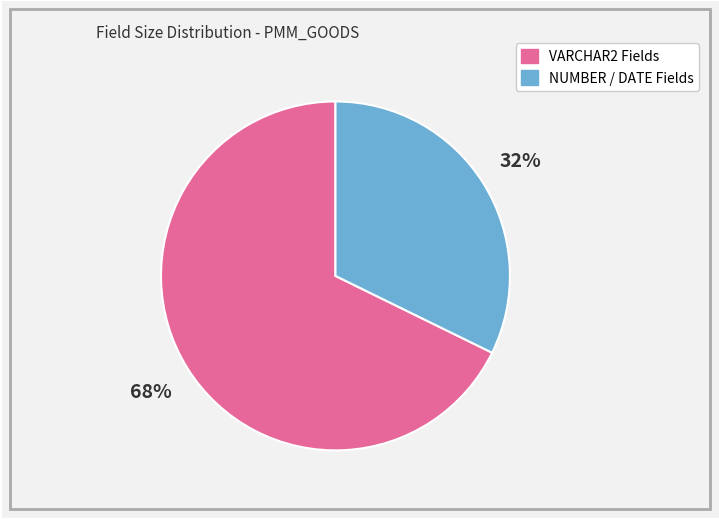

To the nearest percent, what is the average slice percentage?

50%